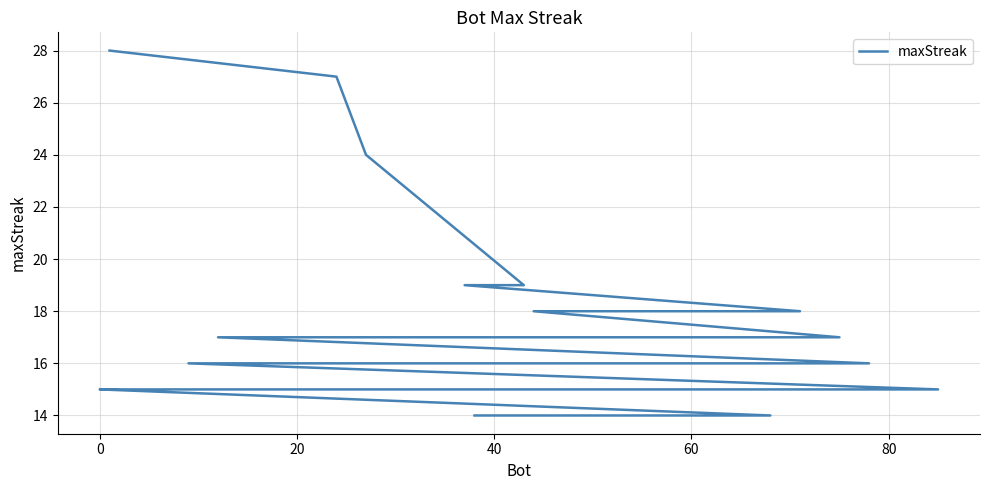

Reading left to right, extract all data points from this chart.

28	27	24	19	19	18	18	17	17	16	16	16	15	15	15	15	15	15	14	14